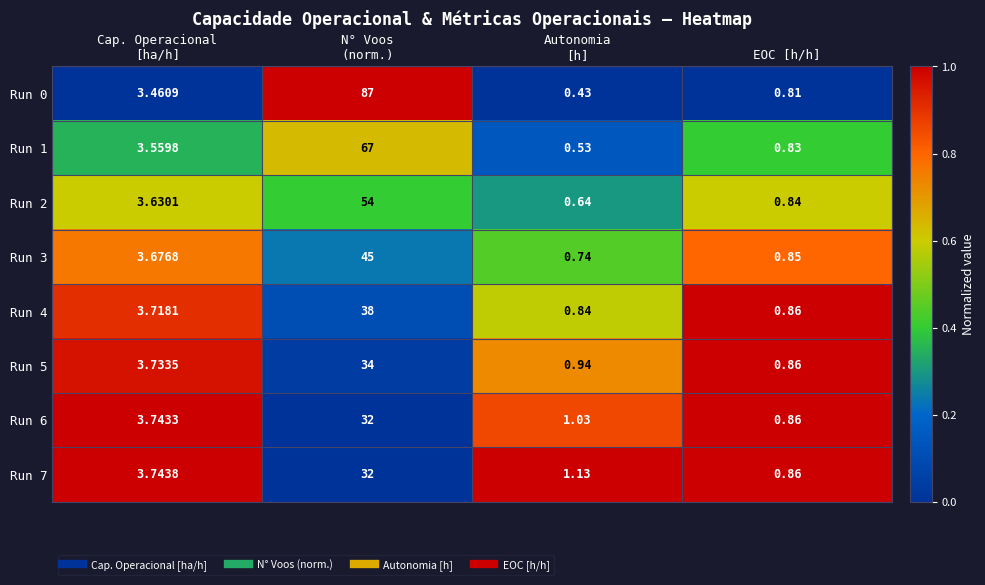

How many data points in Run 5 are above 3?

2